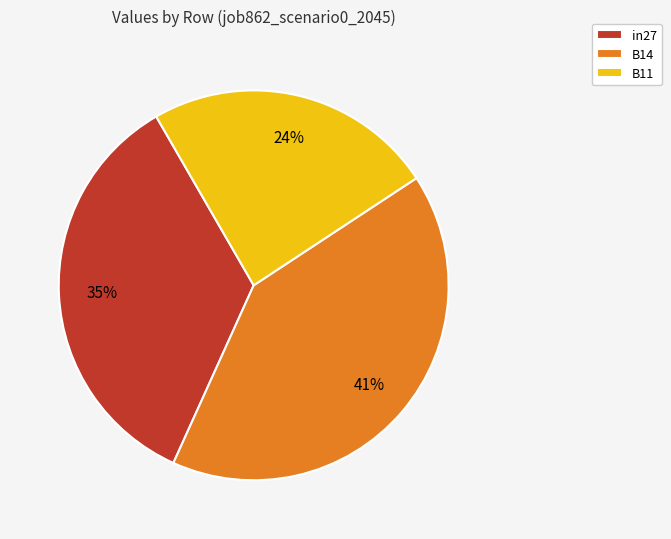

Which has a higher value, B11 or in27?

in27